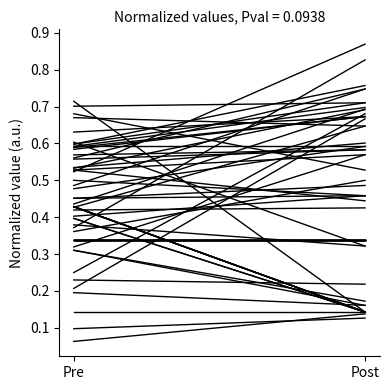

What is the label of the 1st point from the right?

Post